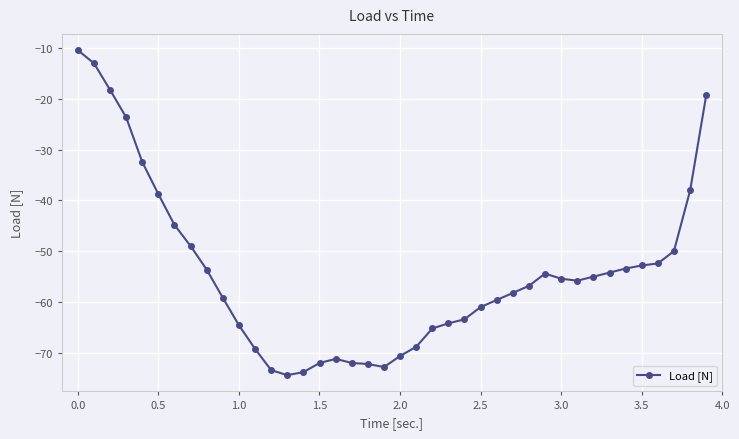

True or false: there are more than 1 points higher than both neighbors.

True